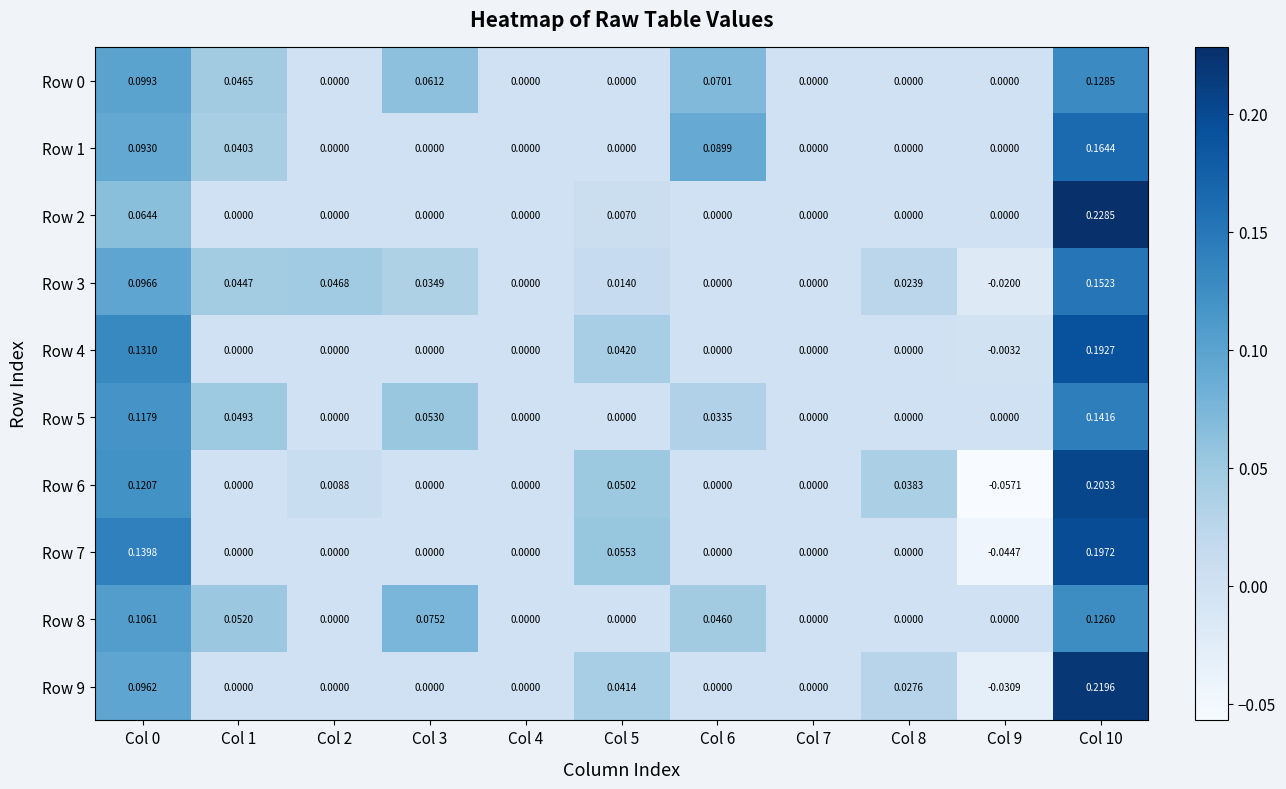

Count the number of data series in this chart.

10